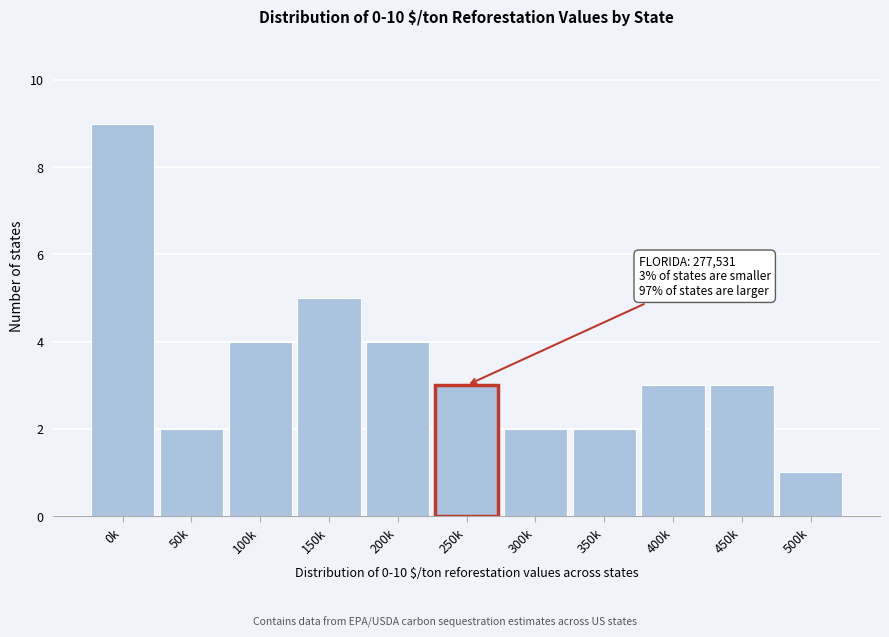

Reading left to right, extract all data points from this chart.

9	2	4	5	4	3	2	2	3	3	1